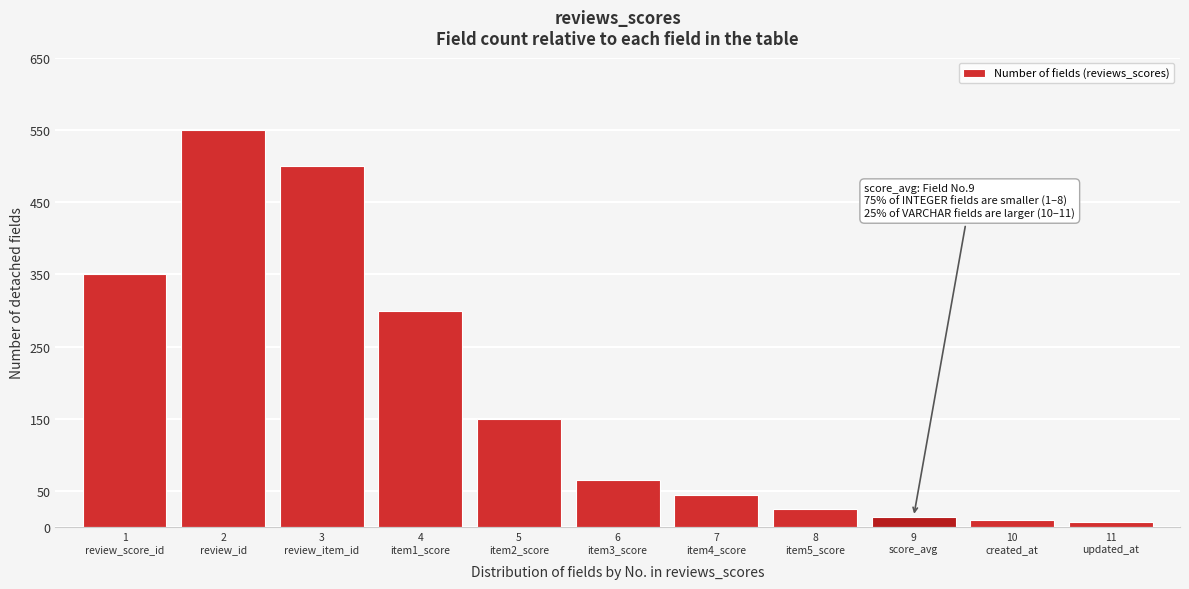

What is the sum of all values?

2018